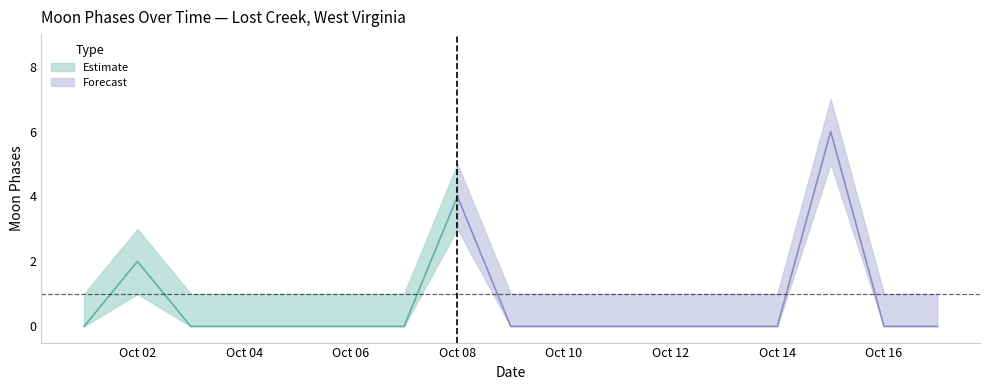

Where is the first local maximum for Moon Phases upper?

2022-10-02